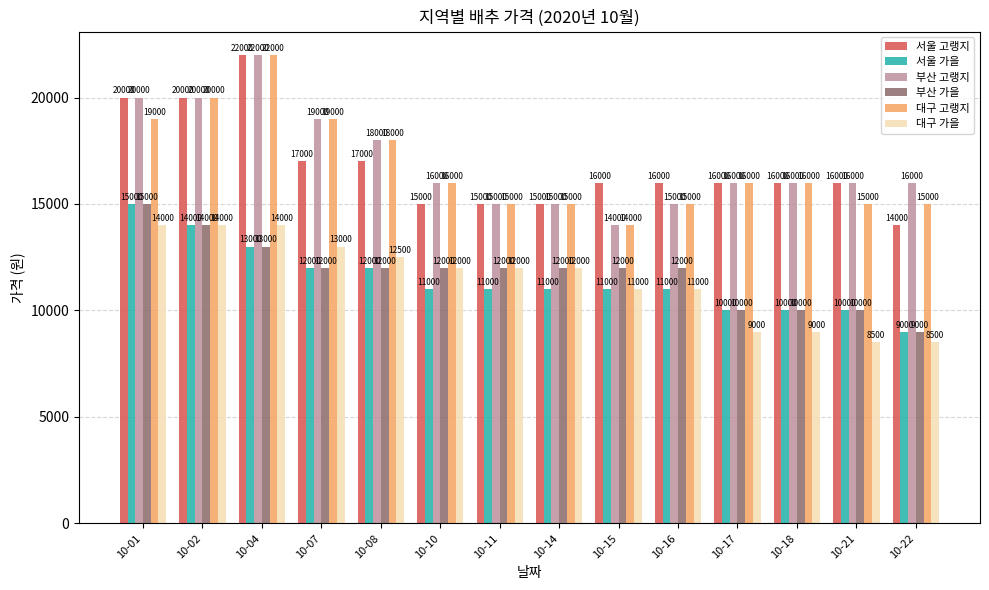

What is the total value across all series at 10-18?

77000